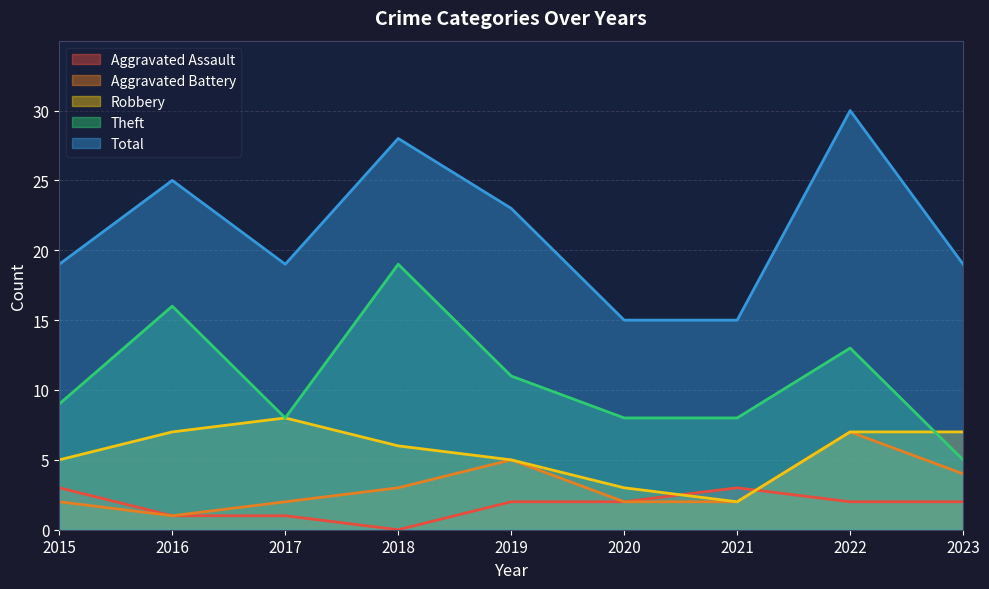

List the series in order of their peak value, highest first.

Total, Theft, Robbery, Aggravated Battery, Aggravated Assault